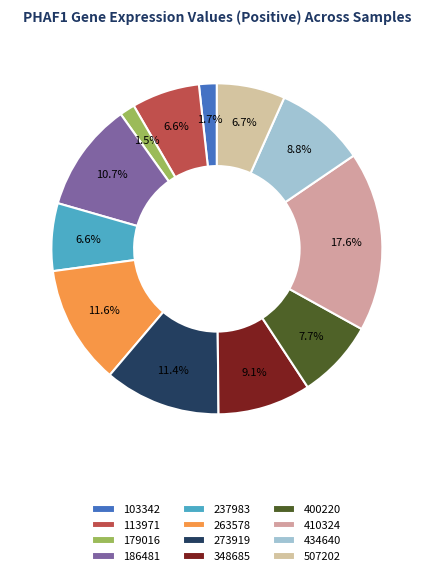

Rank the categories by value from lowest to highest.

179016, 103342, 237983, 113971, 507202, 400220, 434640, 348685, 186481, 273919, 263578, 410324